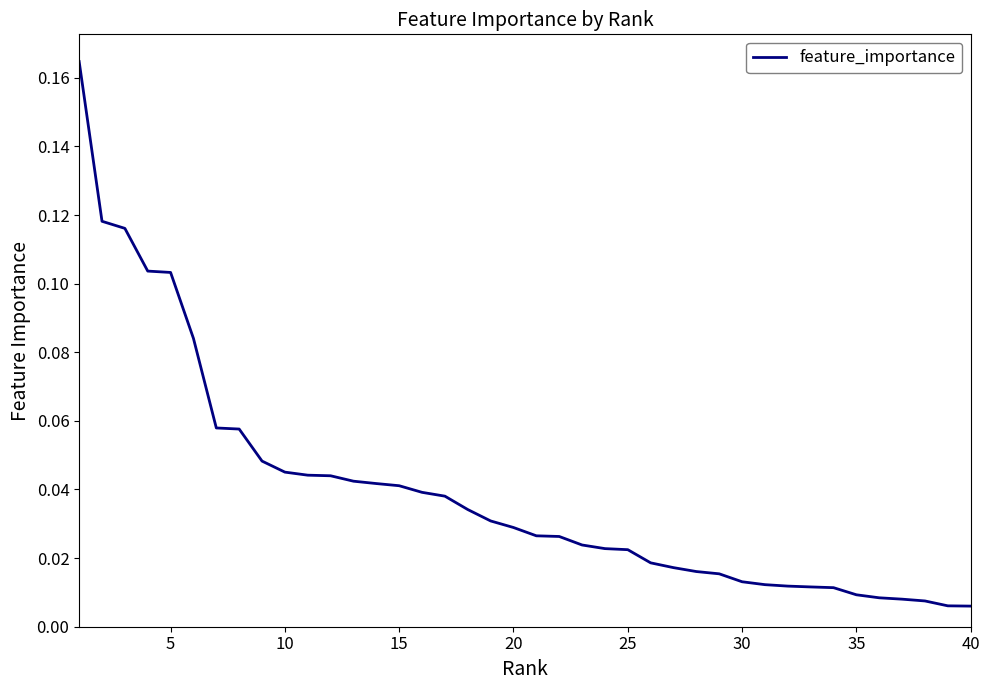

Where is the data nearest to the value 0?

39